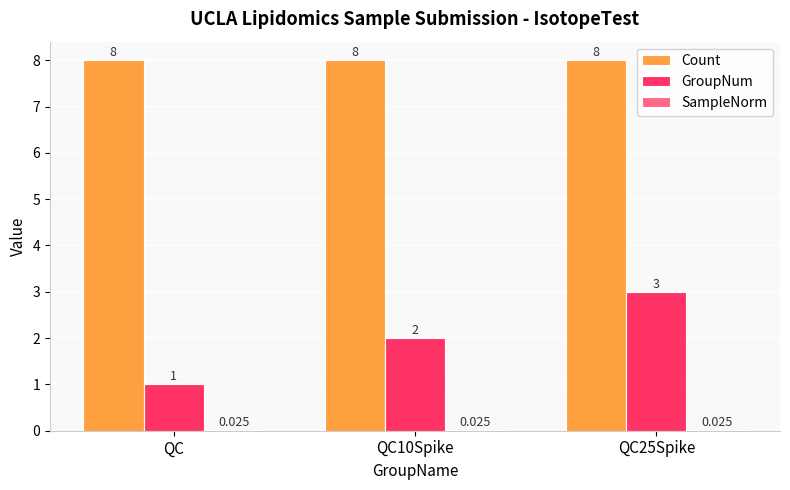

Which series has the widest spread of values?

GroupNum